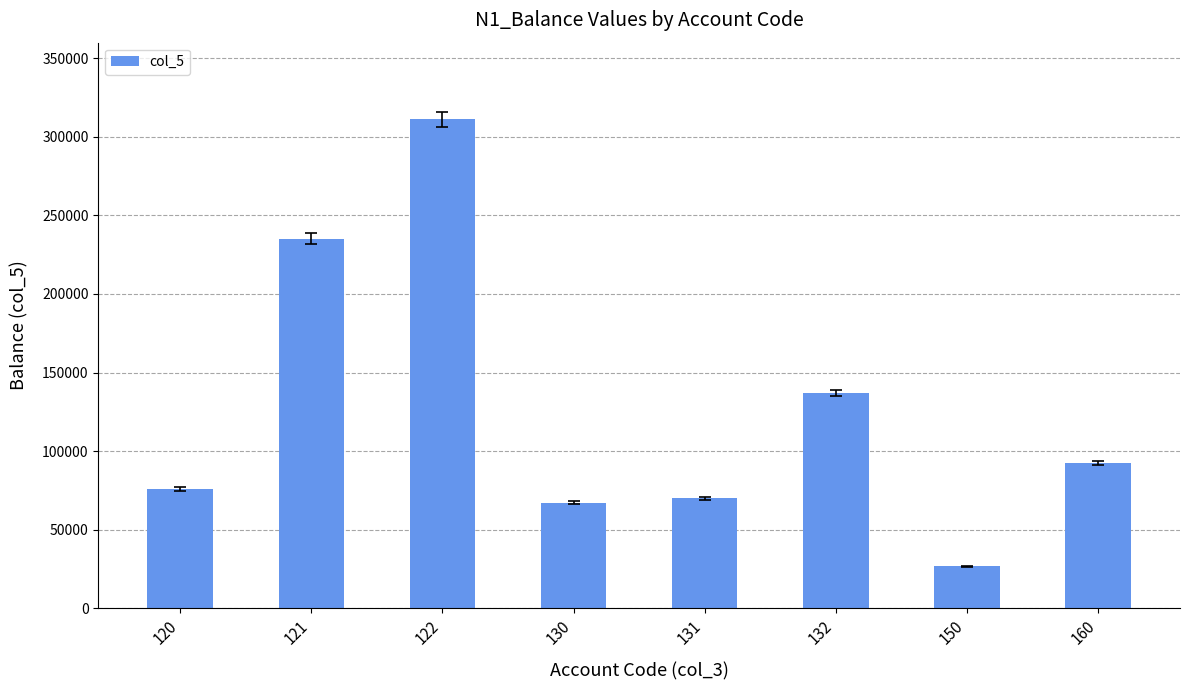

What is the change in value from 122 to 150?

-284495.9